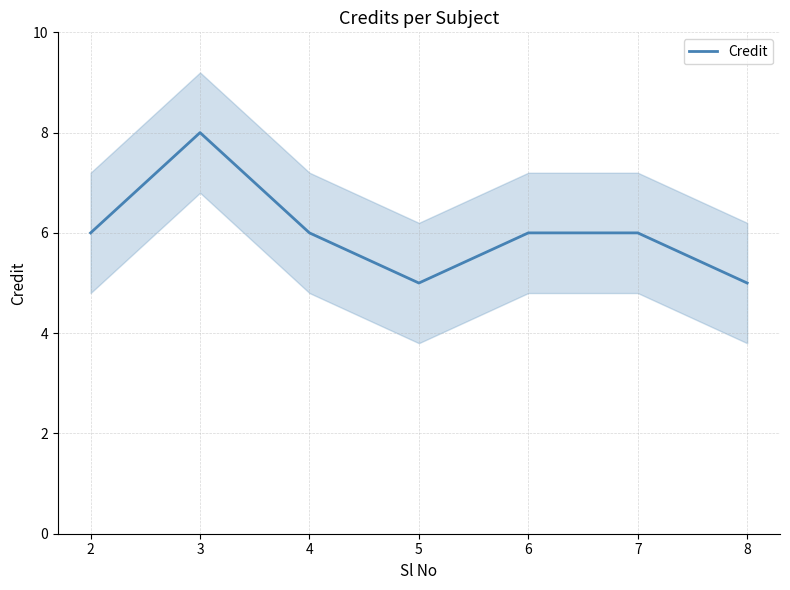

How many points are lower than both their immediate neighbors (excluding endpoints)?

1